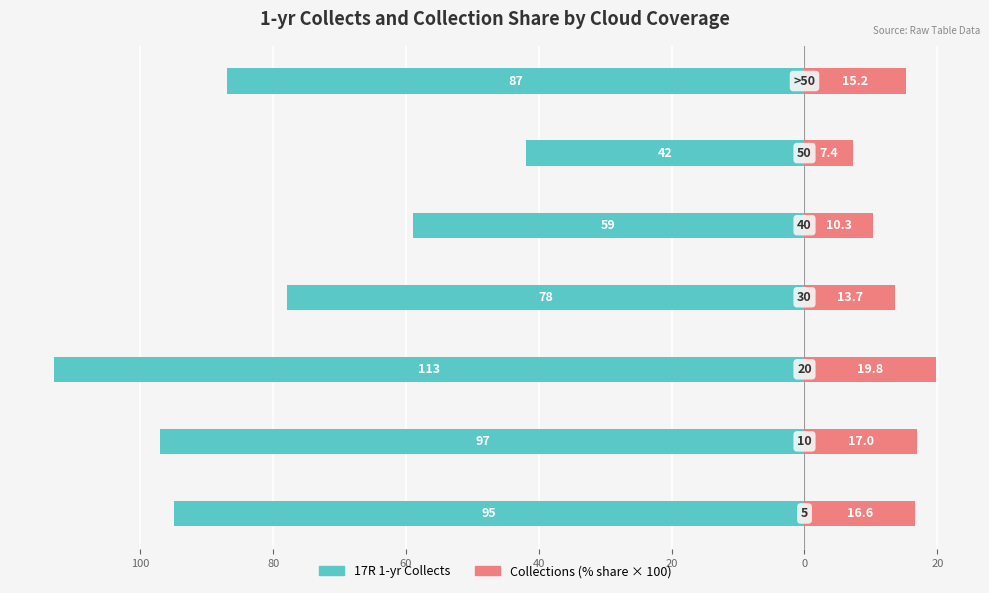

How many data points in Collections (% share × 100) are less than 15?

3